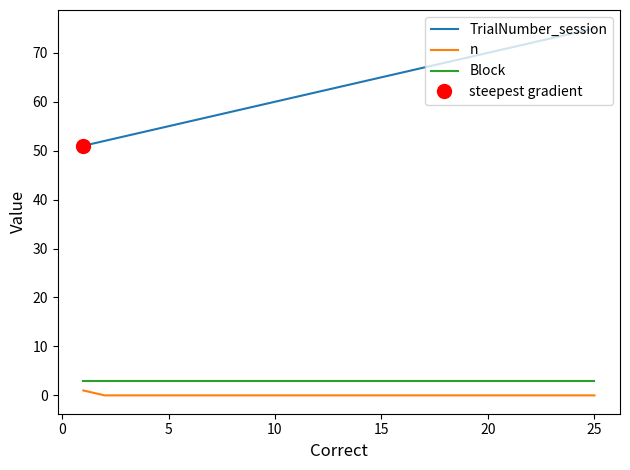

True or false: n and Block cross at least once.

False